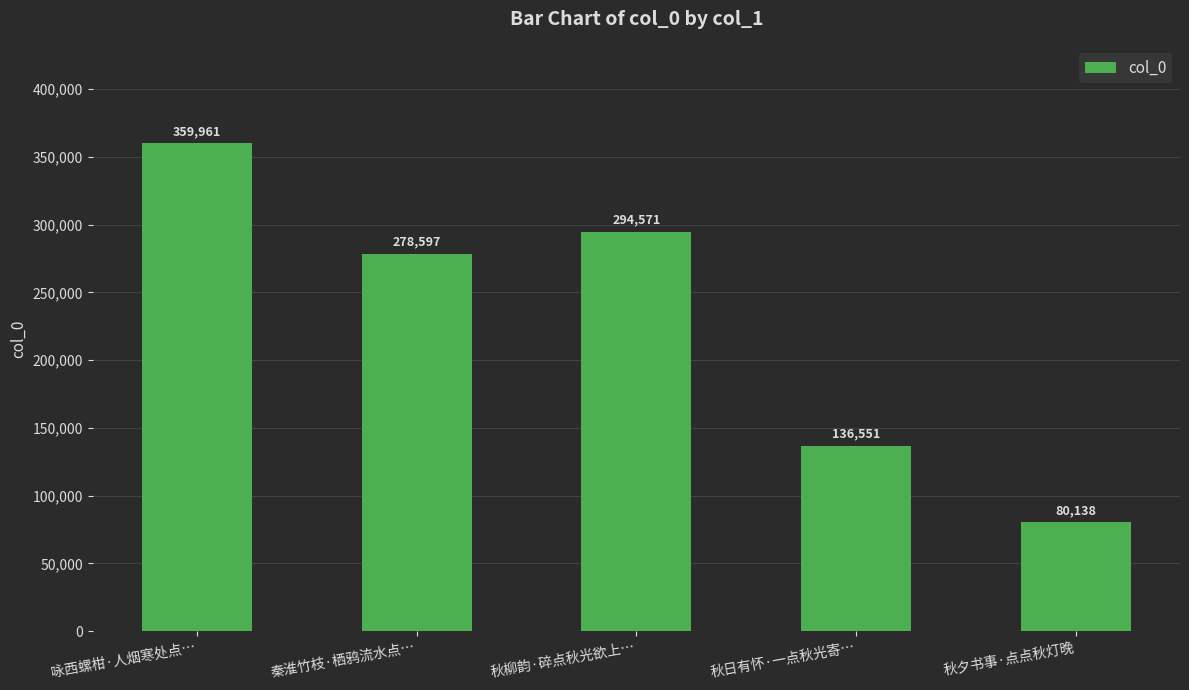

What is the greatest value displayed?

359961